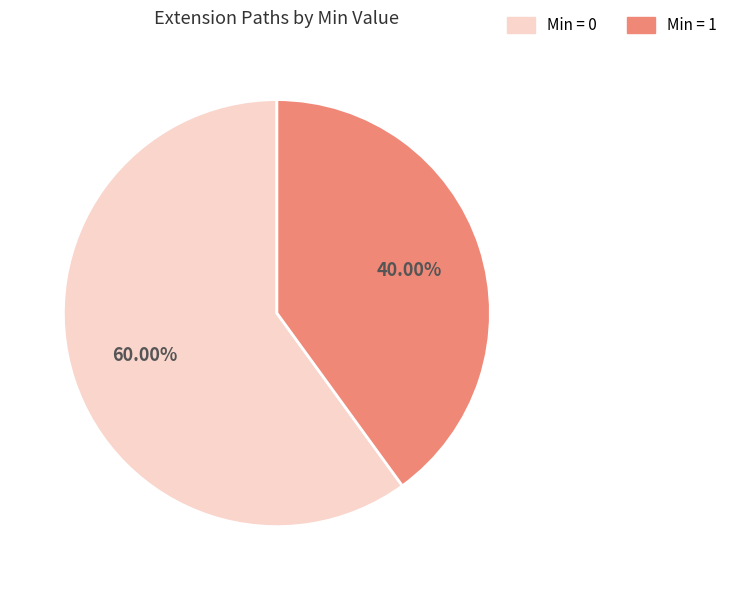

Is there any slice that represents more than half of the pie?

Yes